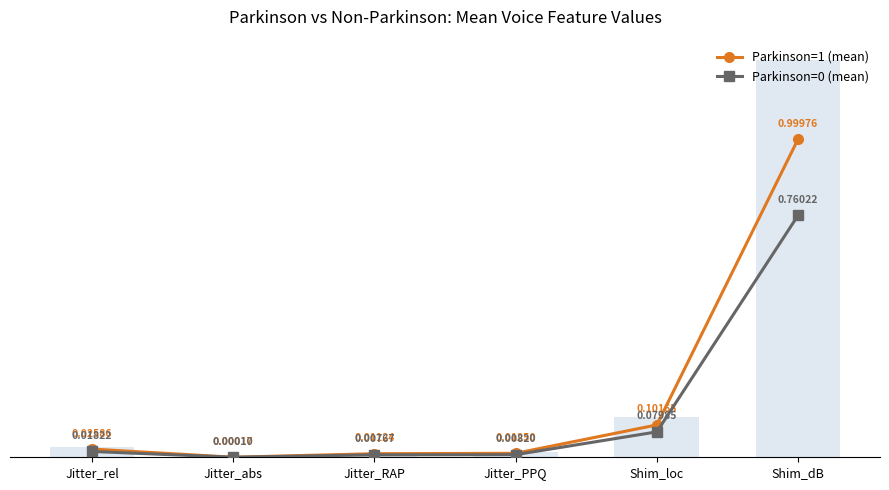

What is the greatest value displayed?

1.0